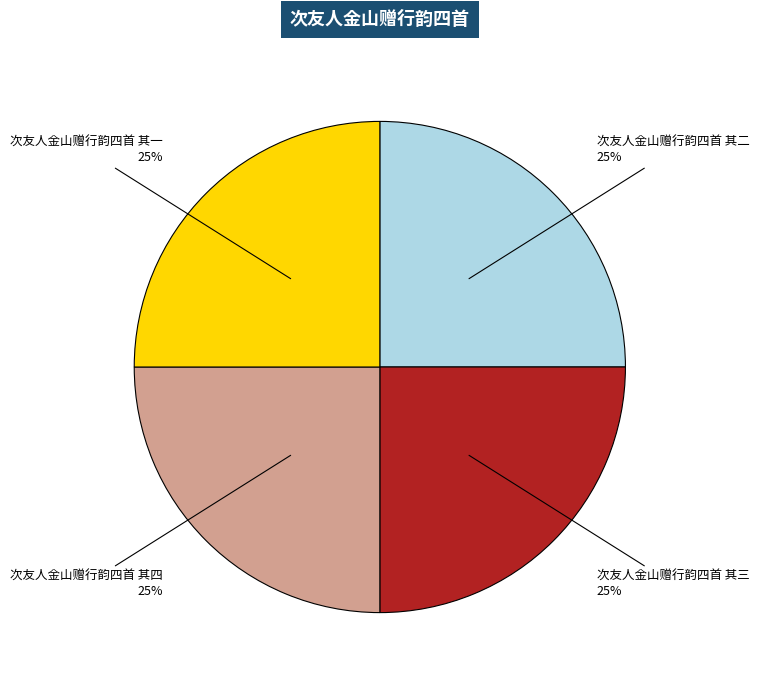

Approximately how many times larger is the value at 次友人金山赠行韵四首 其四 compared to 次友人金山赠行韵四首 其一?

1.0